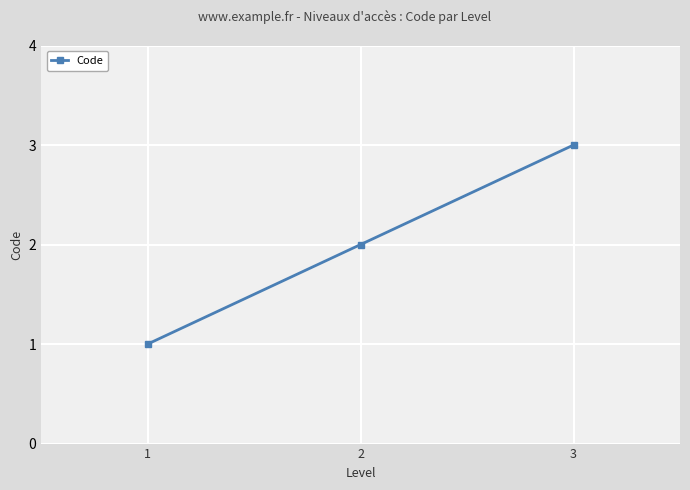

List the labels in order of value, smallest first.

1, 2, 3